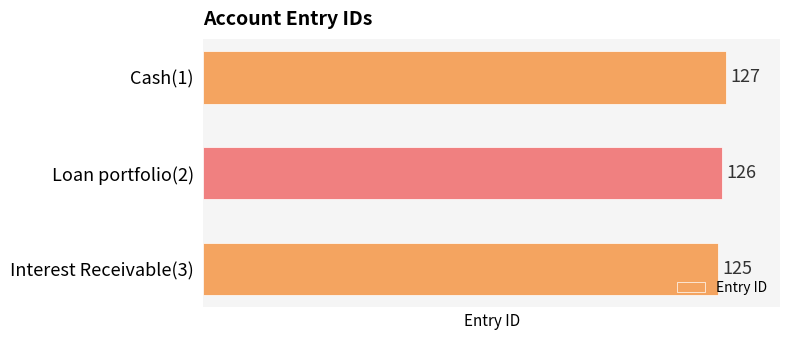

Which category has the highest value across all series?

Cash(1)